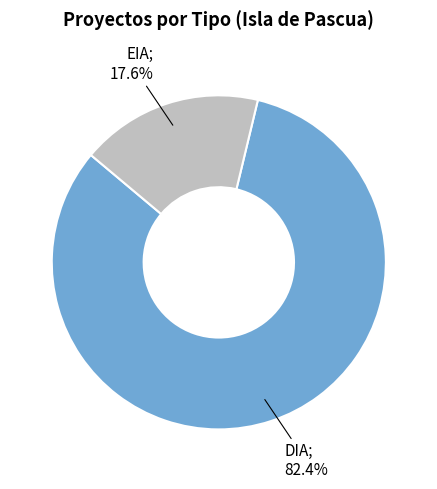

Is there a majority slice in this chart?

Yes